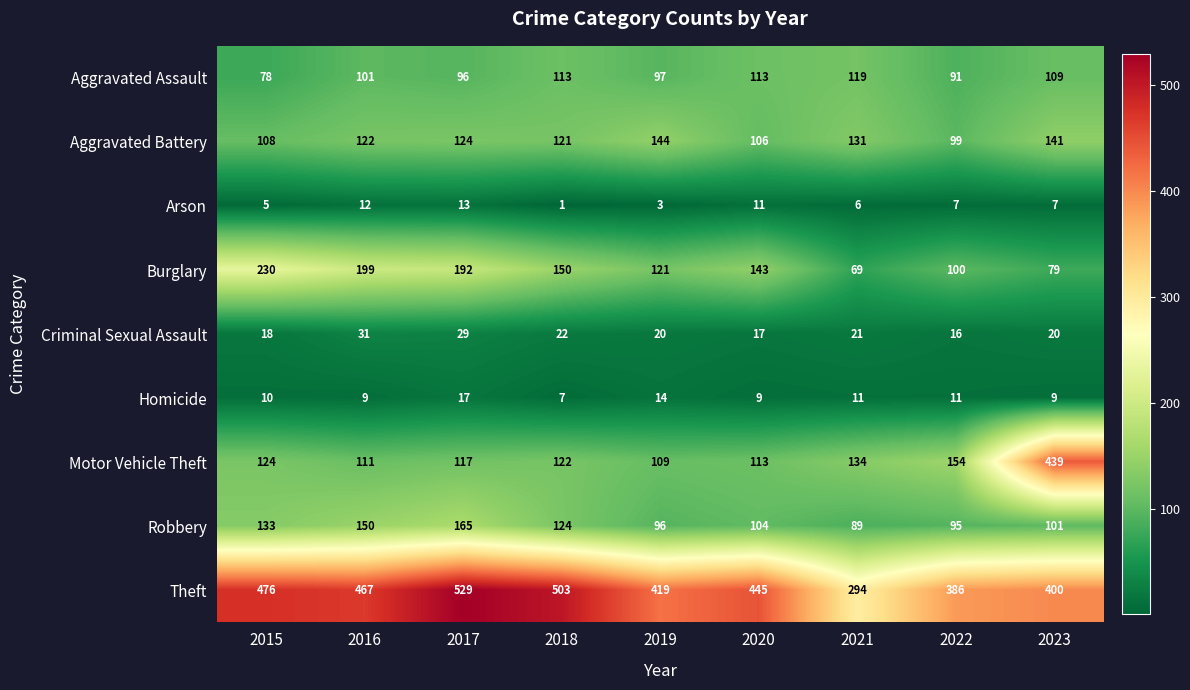

What value does the Aggravated Battery series have at 2023?

141